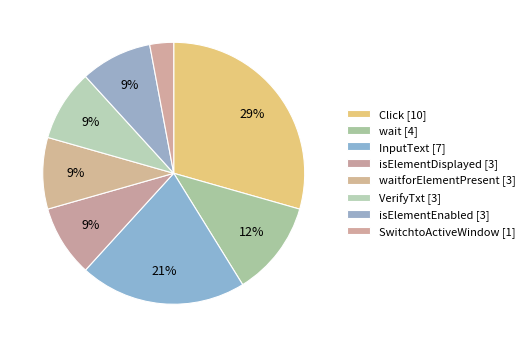

Count the number of slices in the pie.

8